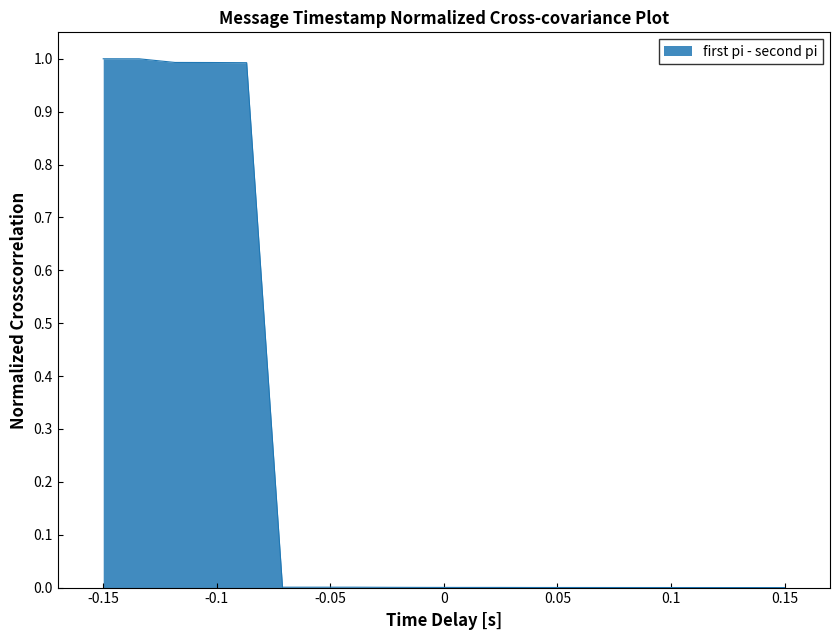

What is the greatest value displayed?

1.0